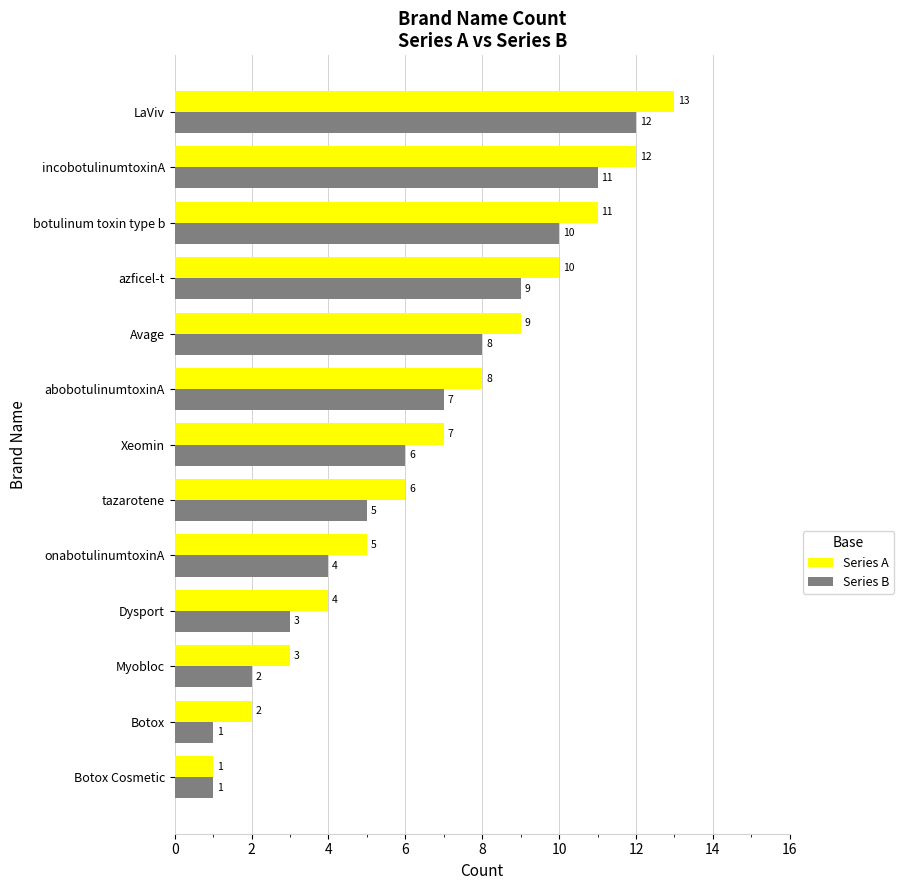

At which category is the sum across all series the highest?

LaViv